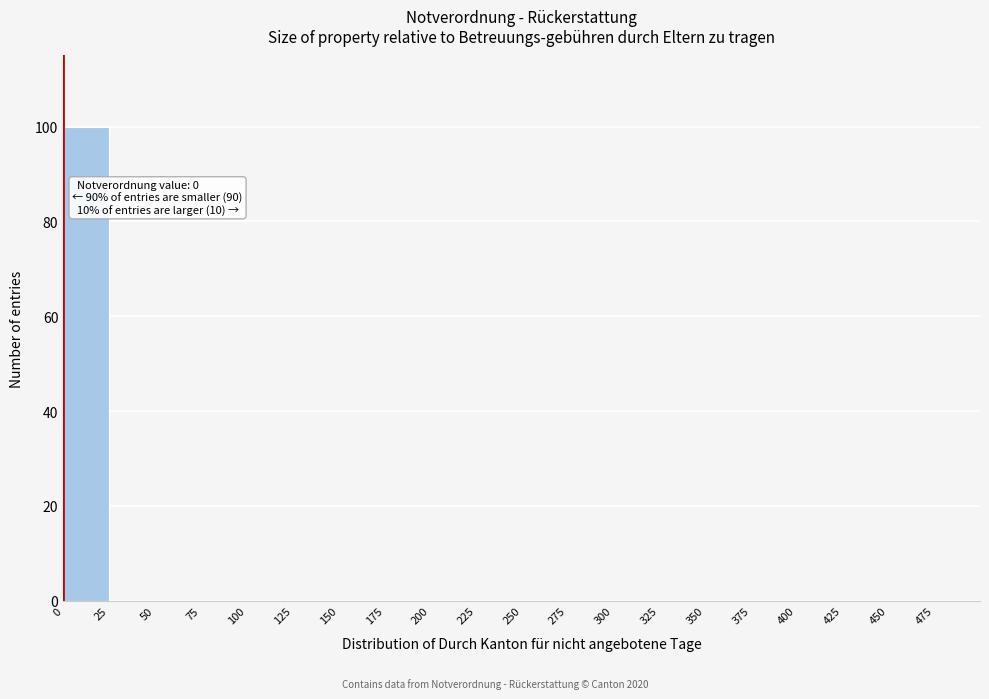

Over which range of the x-axis is the bar tallest?

0 to 25